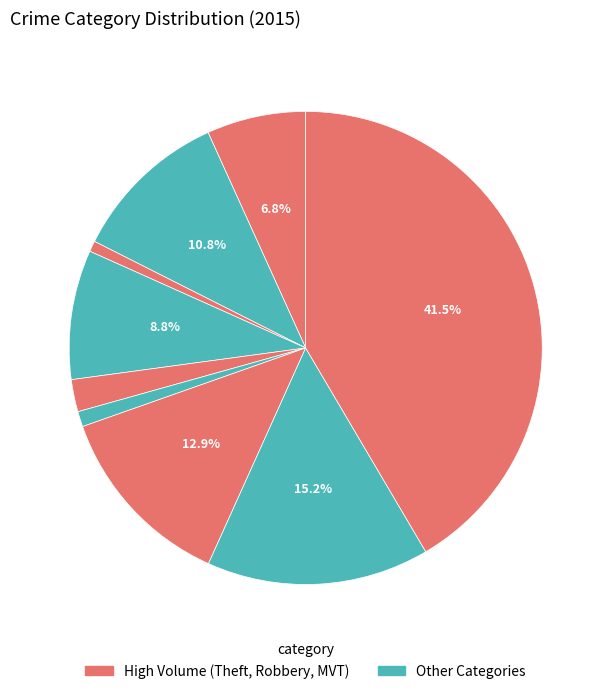

How many segments does this pie chart have?

9